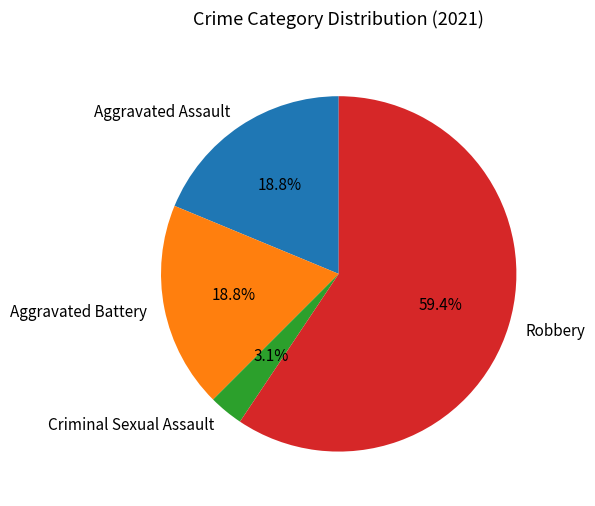

Approximately how many times larger is the value at Criminal Sexual Assault compared to Aggravated Assault?

0.2